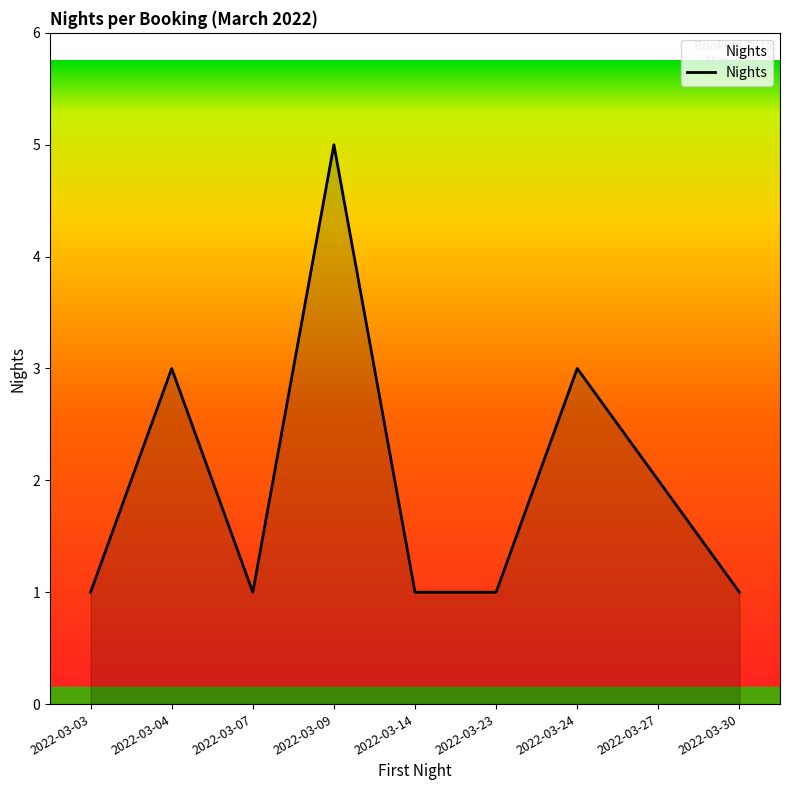

True or false: there are more than 0 points higher than both neighbors.

True